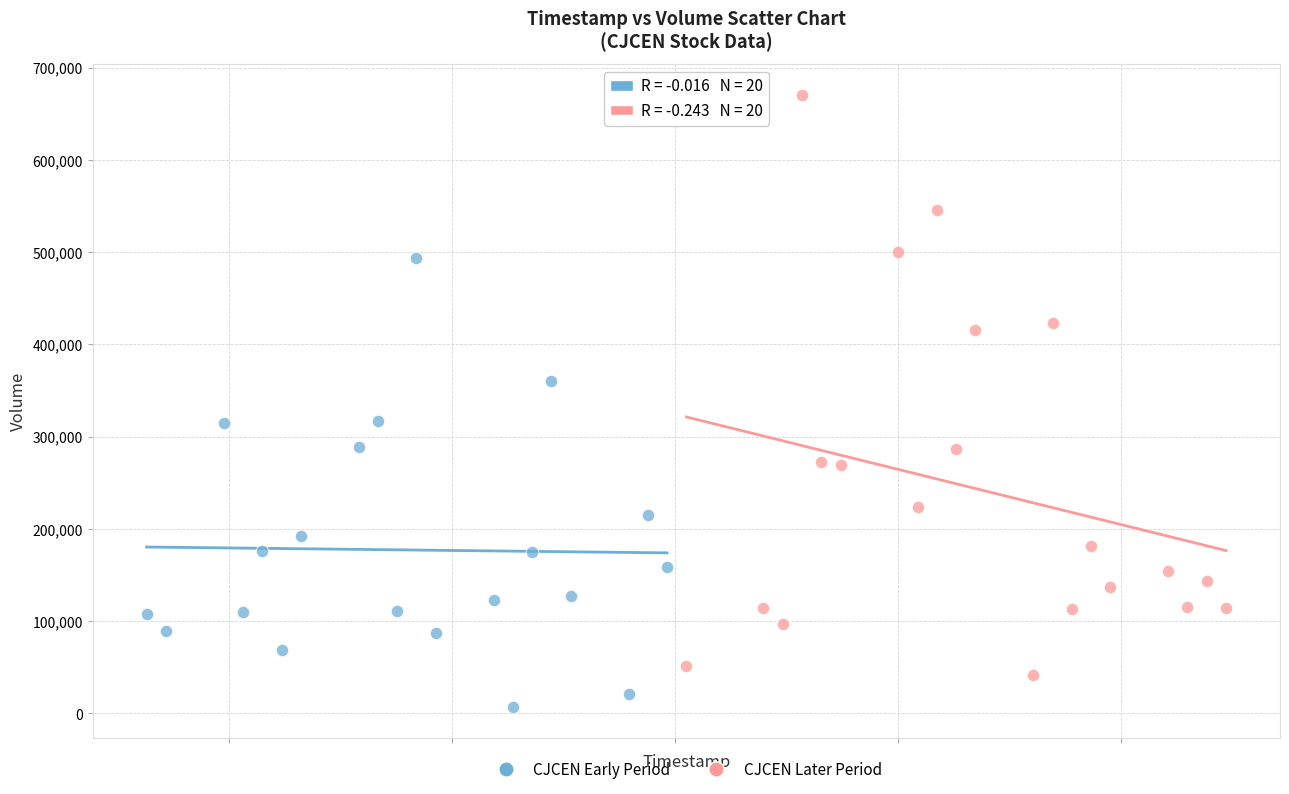

What are all the series names shown in the legend?

CJCEN Early Period, CJCEN Later Period